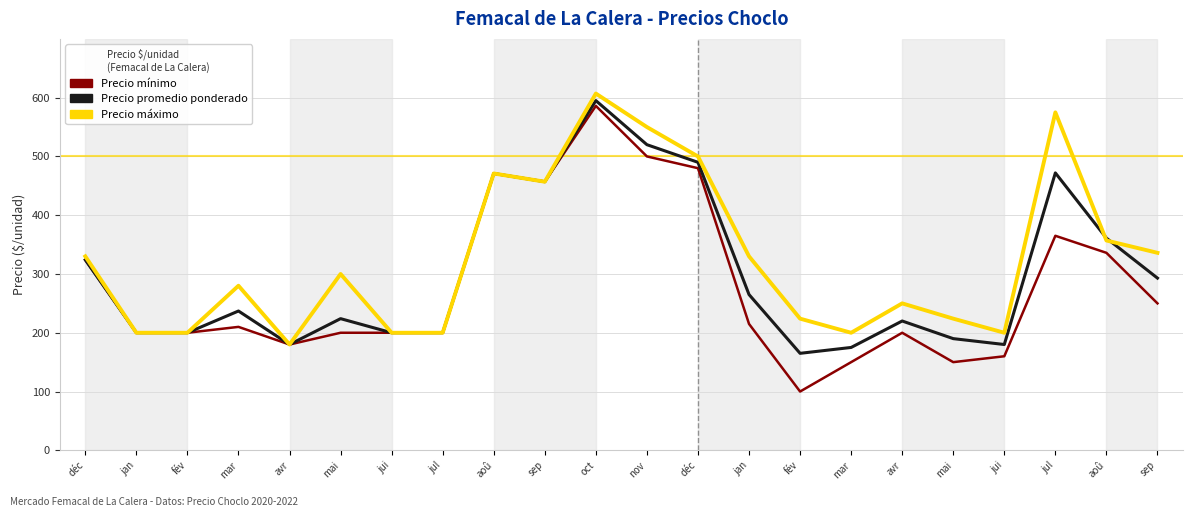

Reading left to right, transcribe all the data shown in this chart.

Precio mínimo: déc=324	jan=200	fév=200	mar=210	avr=180	mai=200	jui=200	jul=200	aoû=471	sep=457	oct=586	nov=500	déc=480	jan=215	fév=100	mar=150	avr=200	mai=150	jui=160	jul=365	aoû=336	sep=250
Precio promedio ponderado: déc=324	jan=200	fév=200	mar=237	avr=180	mai=224	jui=200	jul=200	aoû=471	sep=457	oct=595	nov=520	déc=490	jan=265	fév=165	mar=175	avr=220	mai=190	jui=180	jul=472	aoû=361	sep=293
Precio máximo: déc=330	jan=200	fév=200	mar=280	avr=180	mai=300	jui=200	jul=200	aoû=471	sep=457	oct=607	nov=550	déc=500	jan=330	fév=224	mar=200	avr=250	mai=224	jui=200	jul=575	aoû=357	sep=336